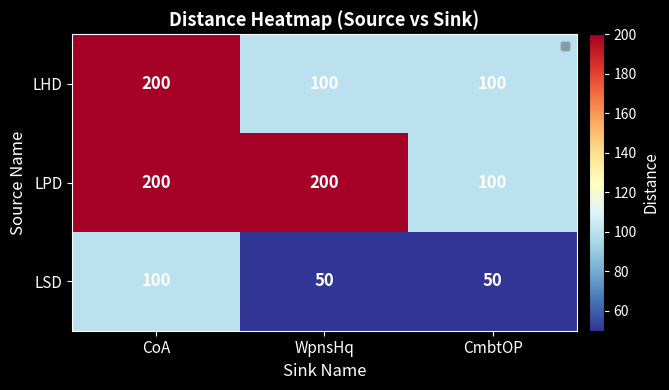

Which series changed the most between CoA and WpnsHq?

LHD